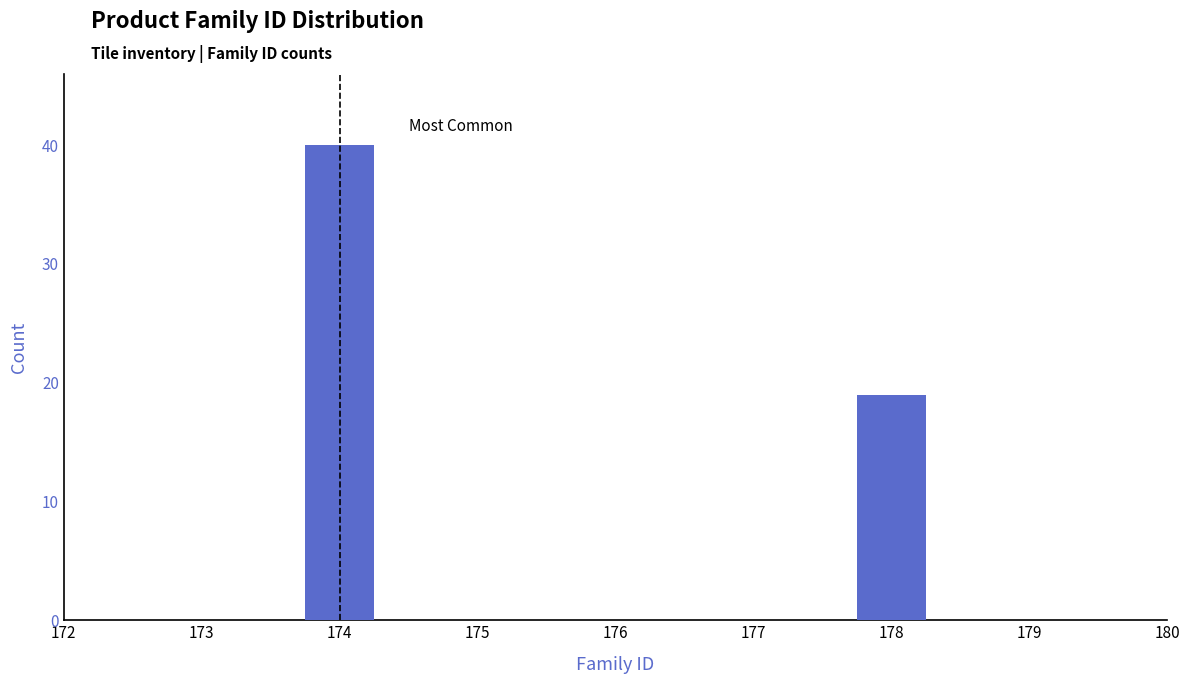

Reading left to right, list all the values displayed in this chart.

40	19